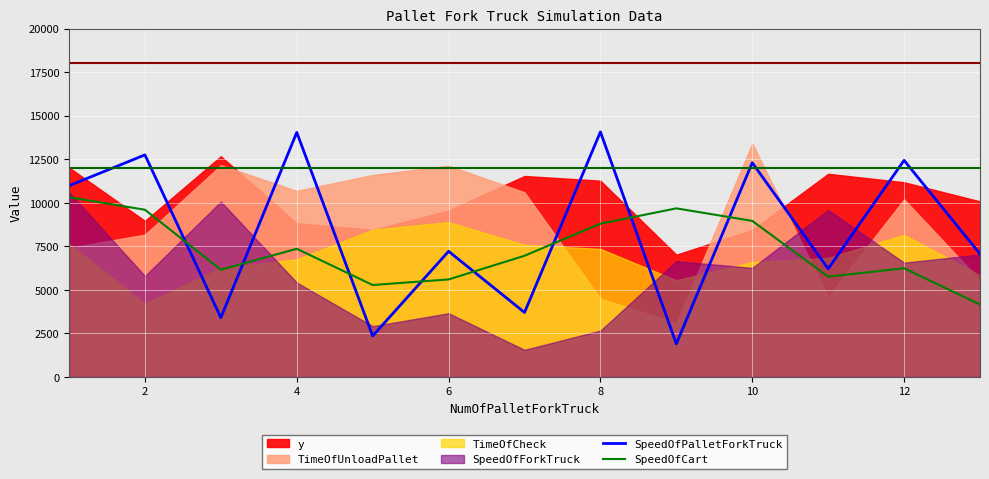

Is it true that SpeedOfPalletForkTruck equals 7990.6 at 12?

False